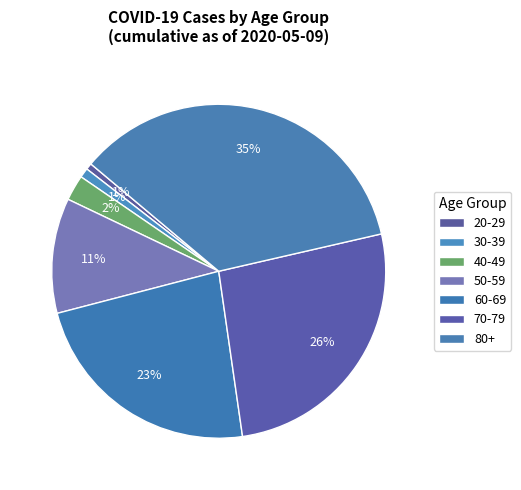

How many segments does this pie chart have?

7